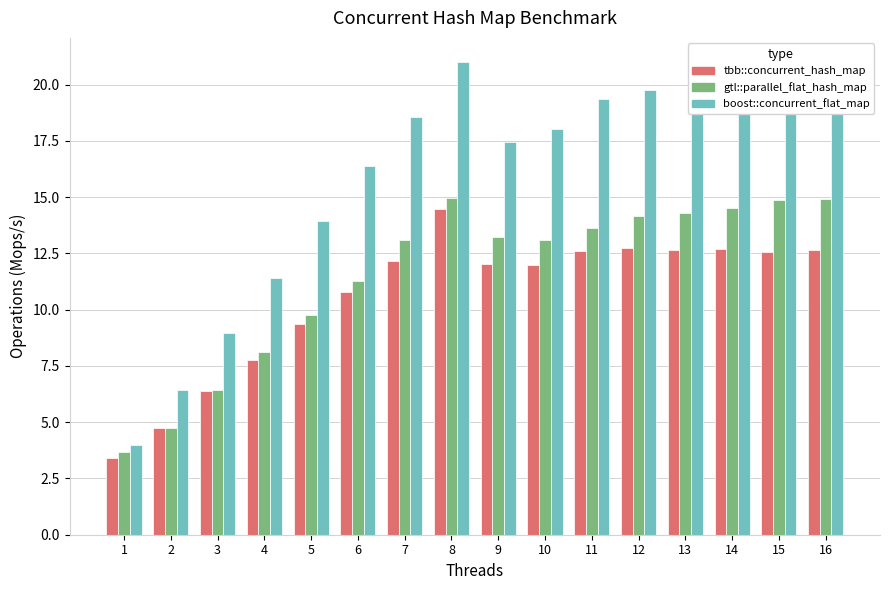

How many data points does each series have?

16